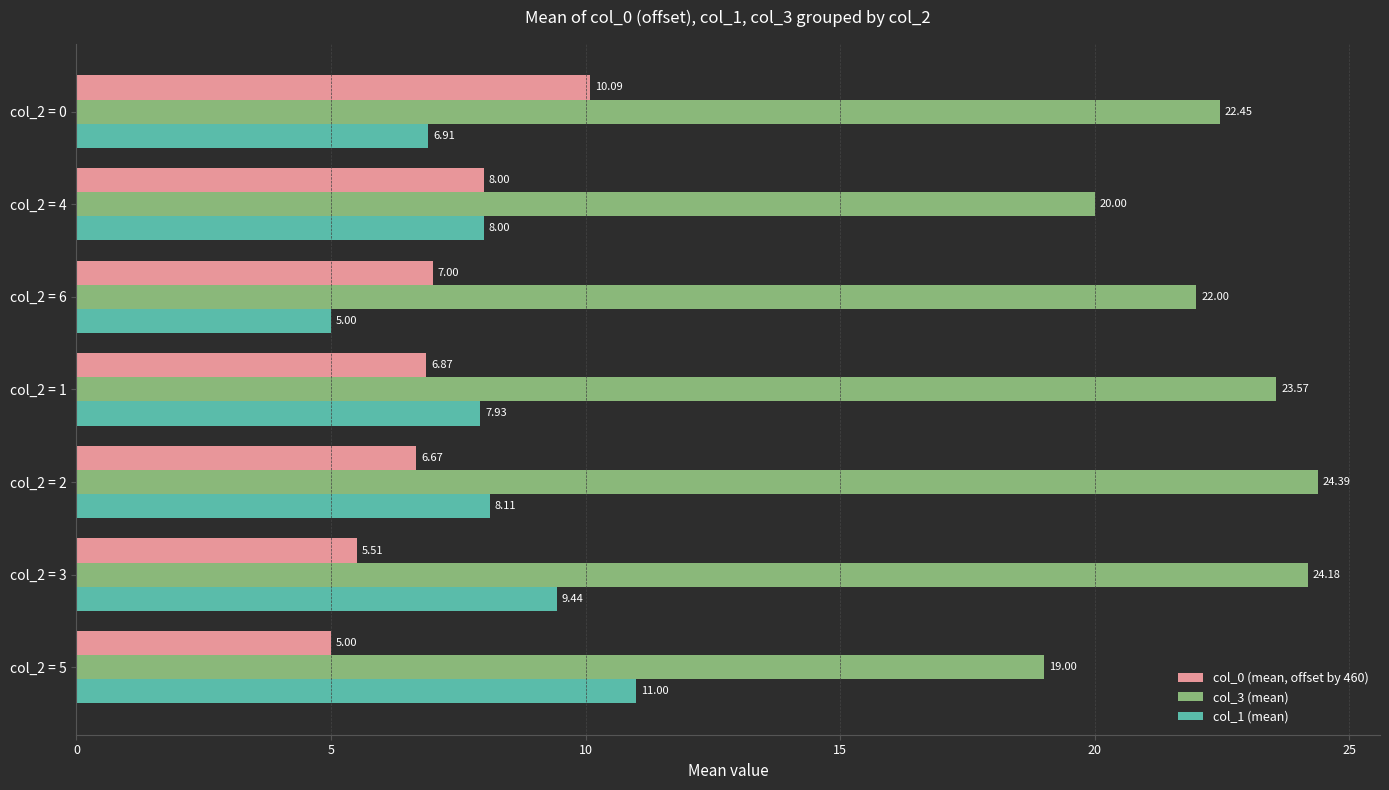

What are all the series names shown in the legend?

col_0 (mean, offset by 460), col_3 (mean), col_1 (mean)